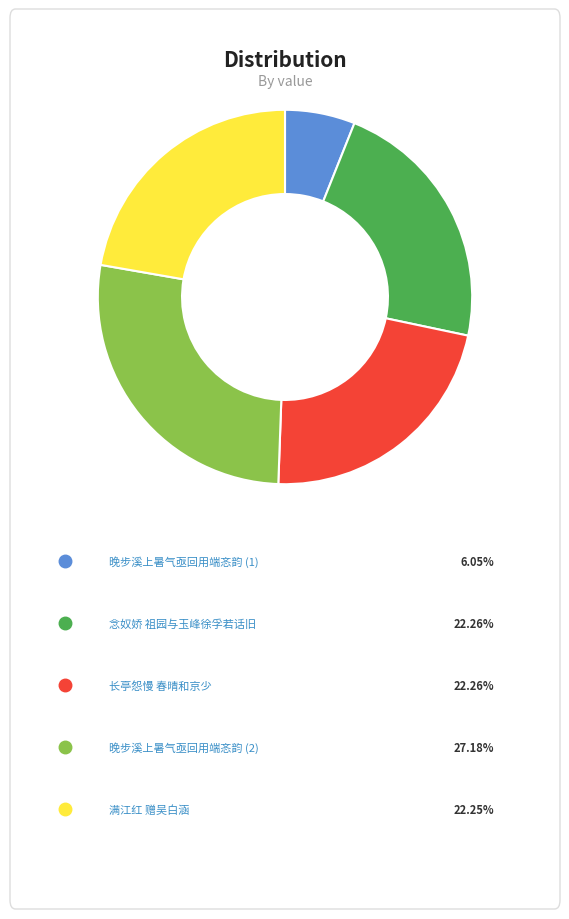

How many slices are in this pie chart?

5